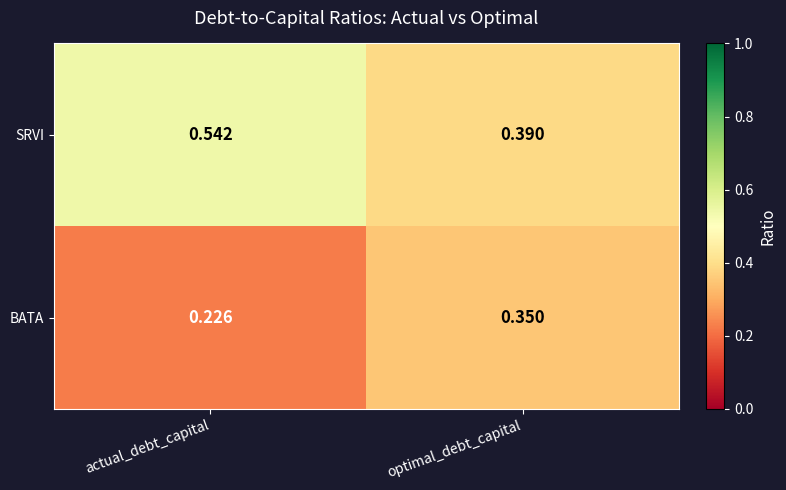

Which series changed the most between actual_debt_capital and optimal_debt_capital?

SRVI